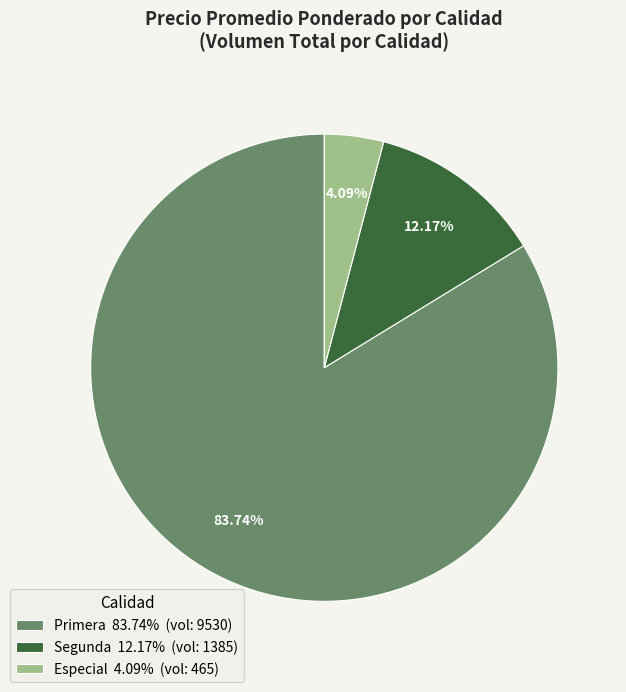

To the nearest percent, what is the difference between the Segunda and Primera slice percentages?

72%